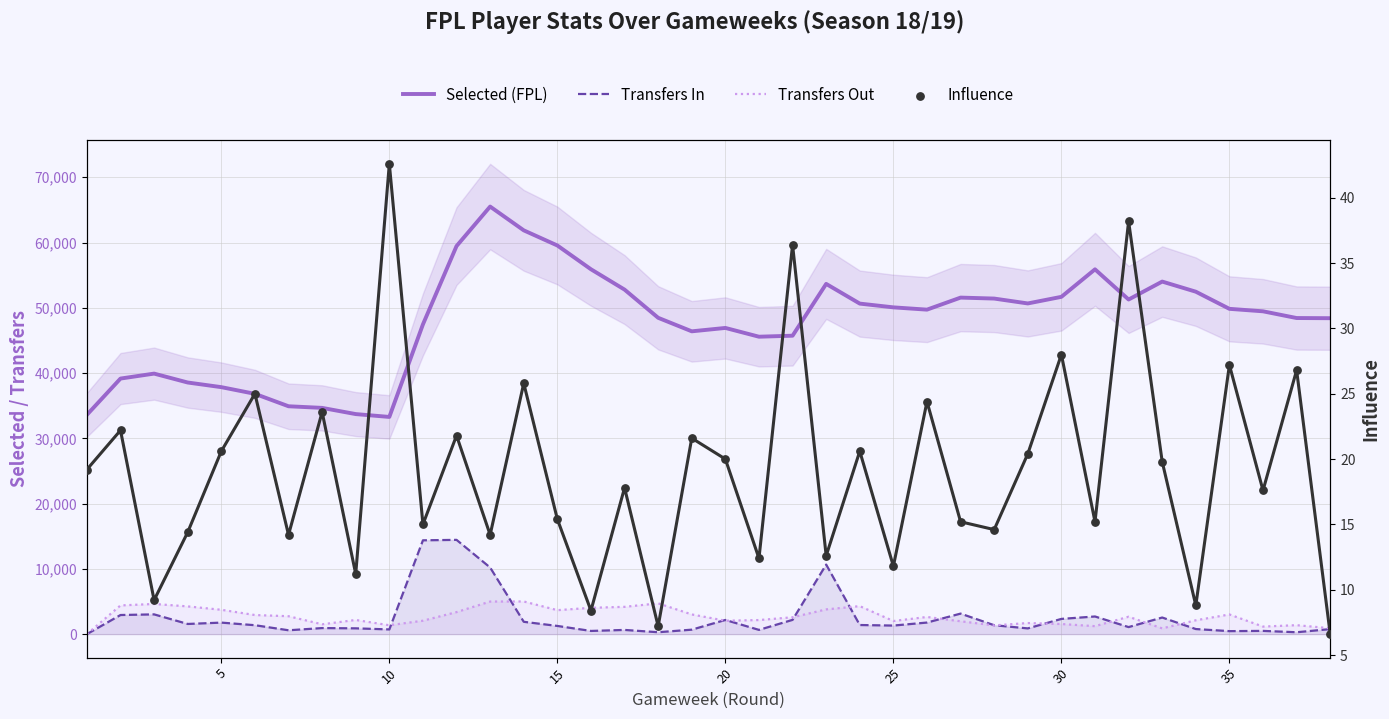

Which series has the largest total across all categories?

Selected (FPL)